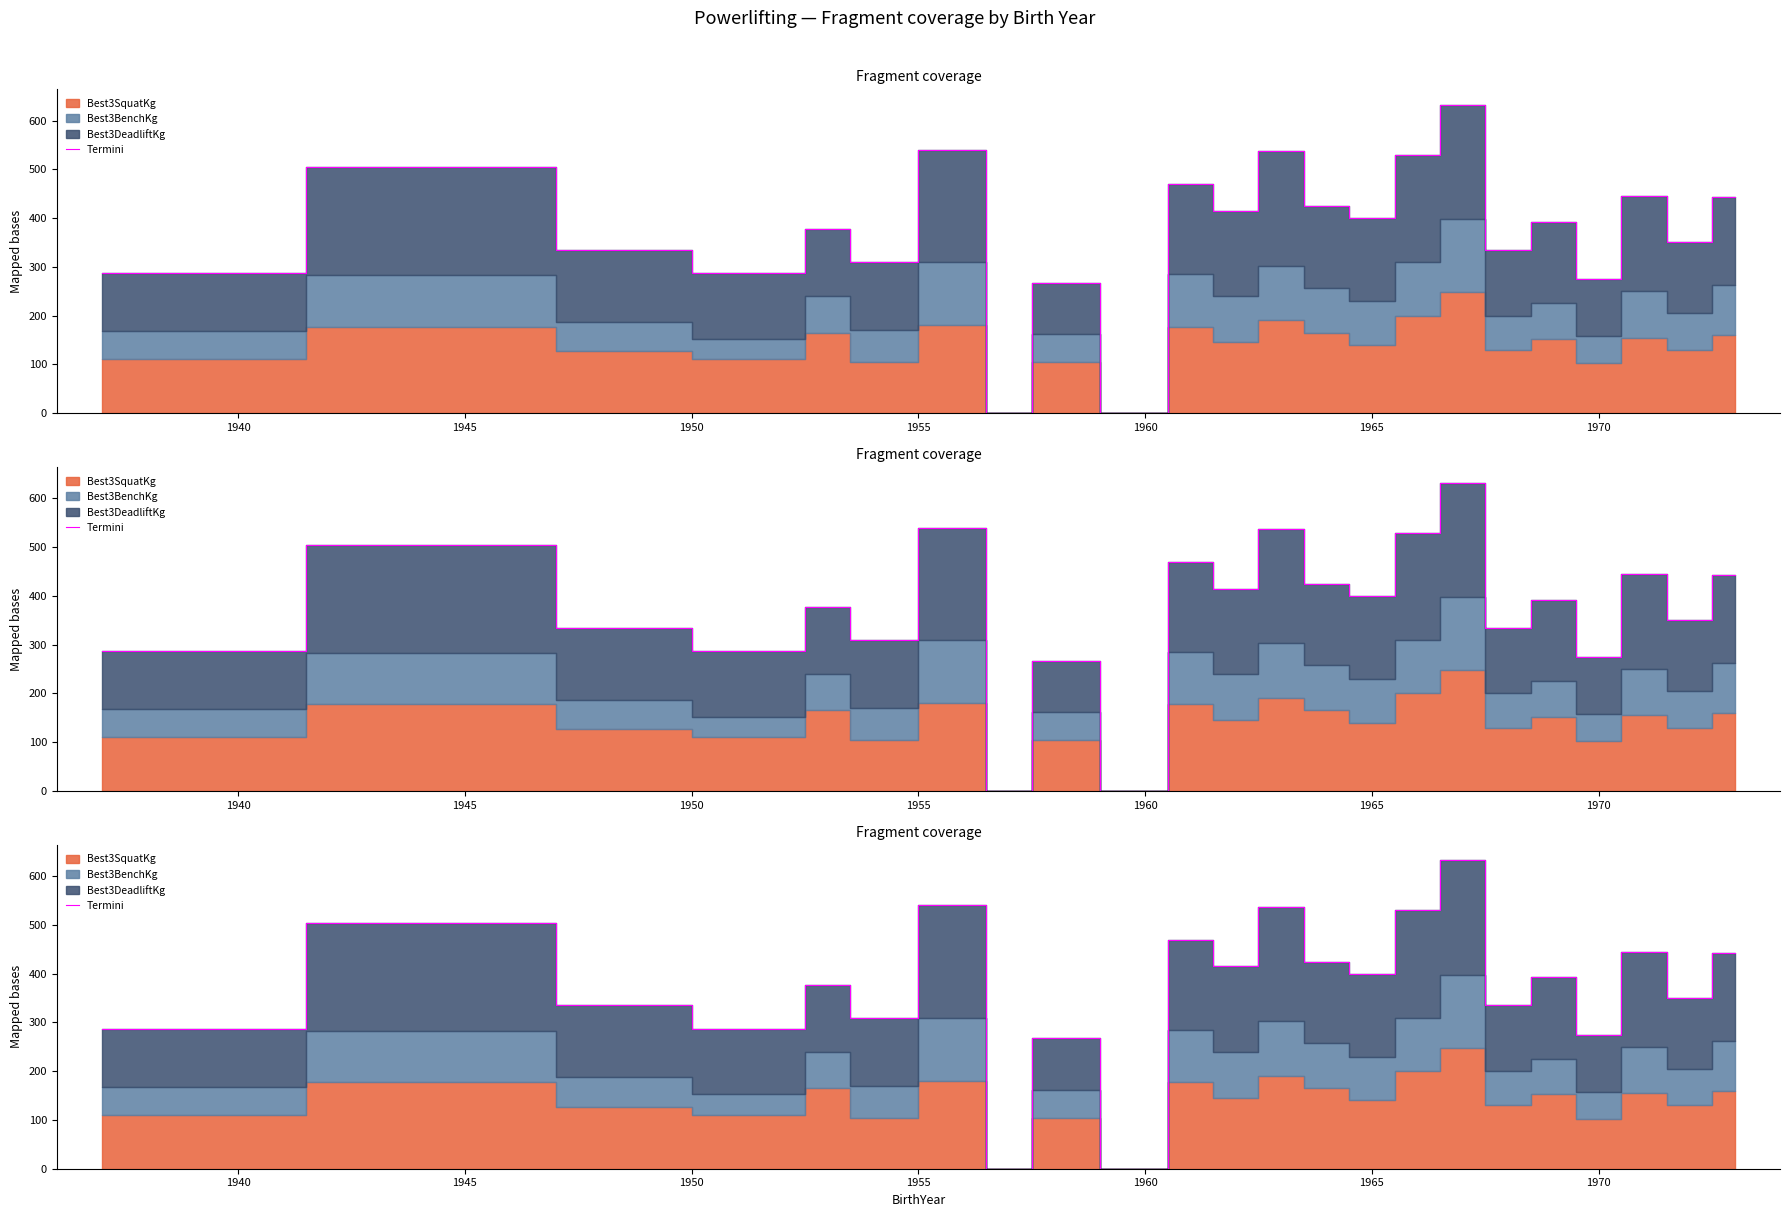

What is the maximum value shown in the chart?

632.5